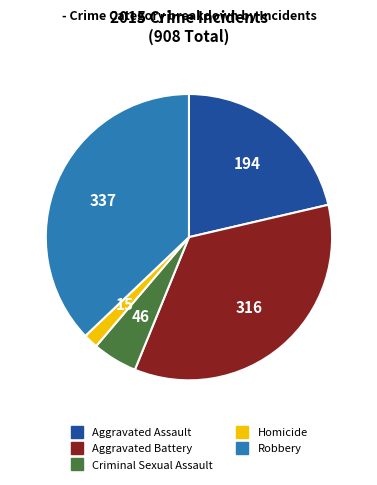

Which slice is the smallest?

Homicide